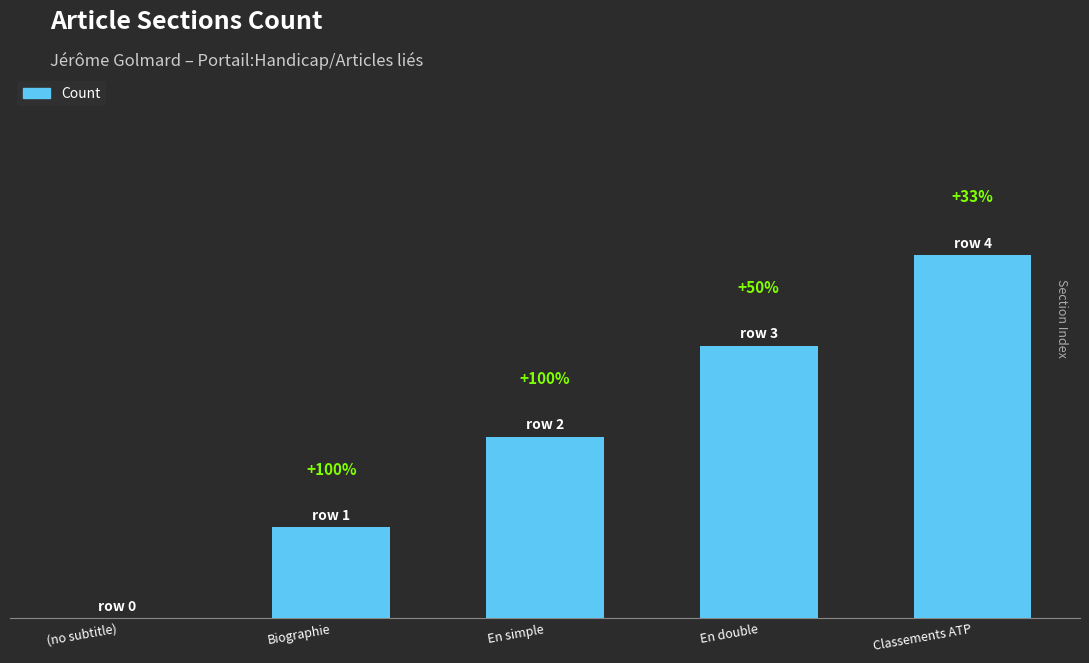

Rank the categories by value from lowest to highest.

(no subtitle), Biographie, En simple, En double, Classements ATP